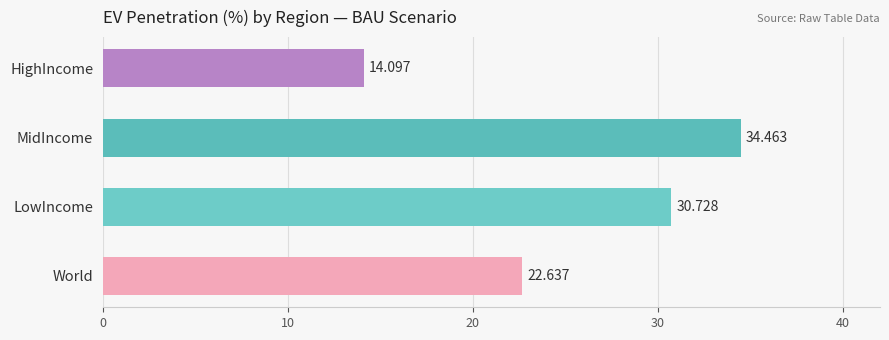

What is the label of the 4th bar from the top?

World